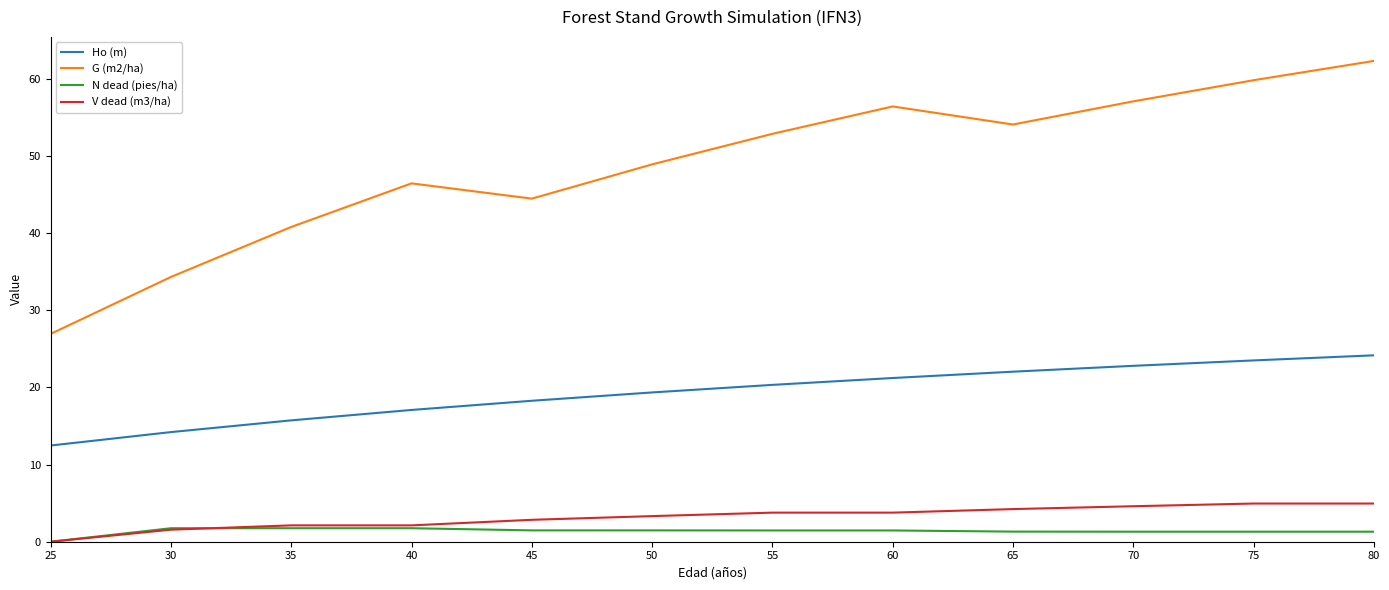

The value of N dead (pies/ha) at 55 is 1.5. True or false?

True